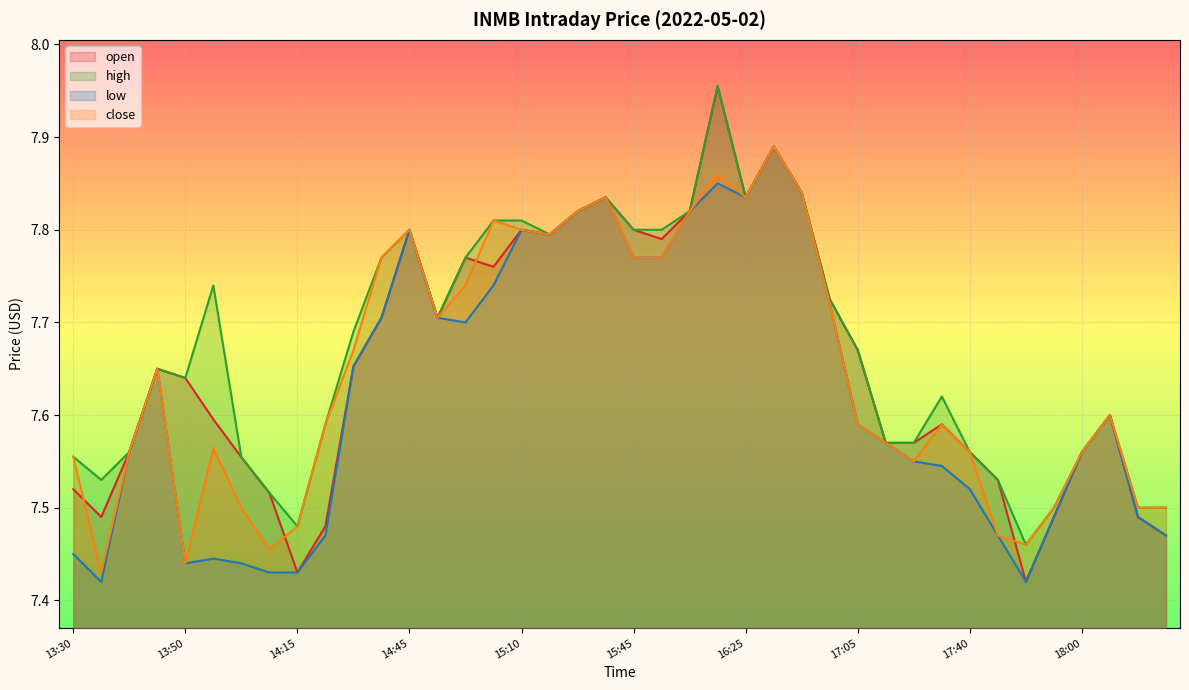

How many lines are shown in the chart?

4